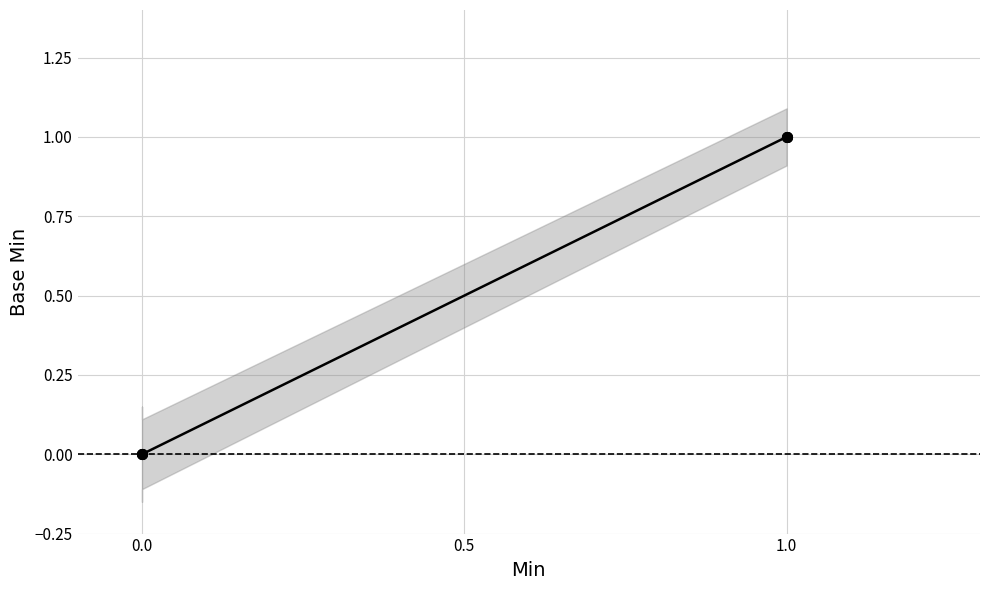

Does the chart display data point markers on the line(s)?

Yes